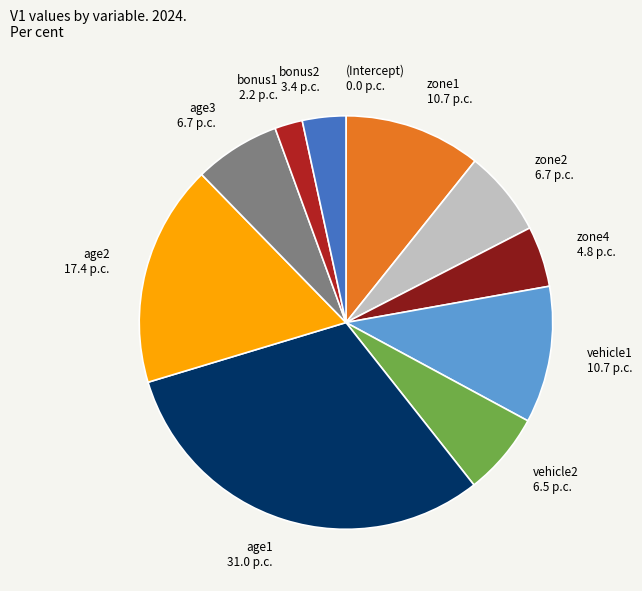

Which has a higher value, vehicle2 or vehicle1?

vehicle1